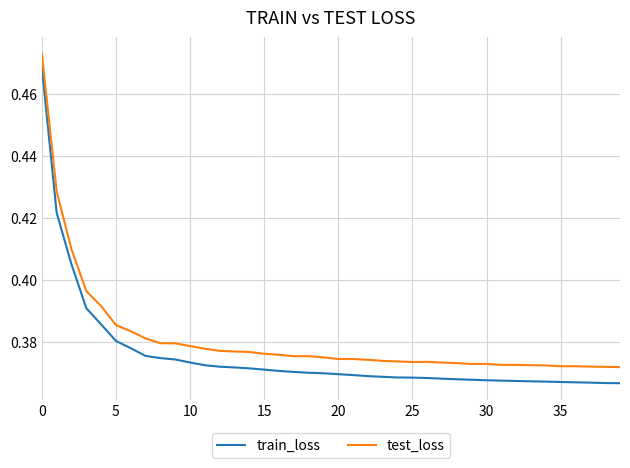

Which series has the largest total across all categories?

test_loss